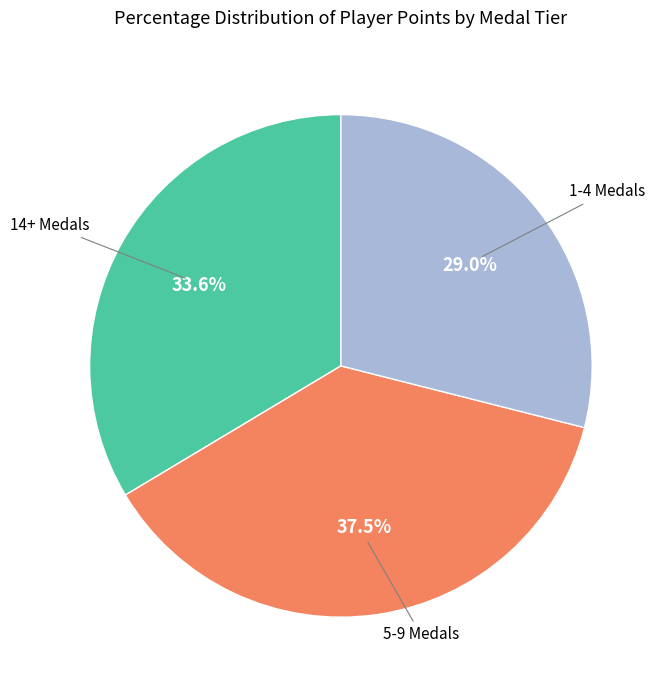

Count the number of slices in the pie.

3